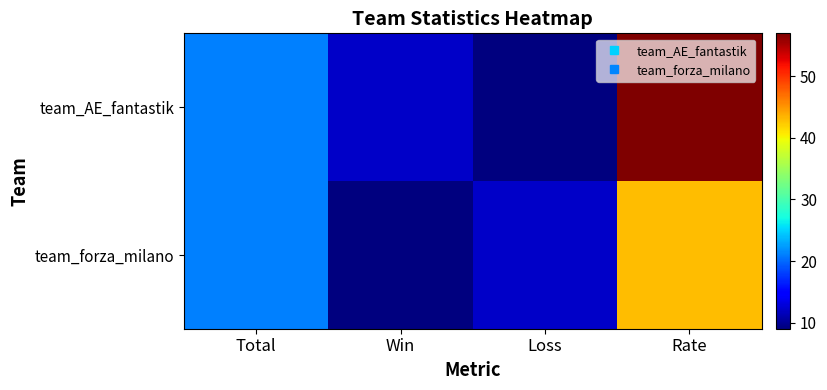

Reading left to right, transcribe all the data shown in this chart.

team_AE_fantastik: Total=21	Win=12	Loss=9	Rate=57
team_forza_milano: Total=21	Win=9	Loss=12	Rate=43